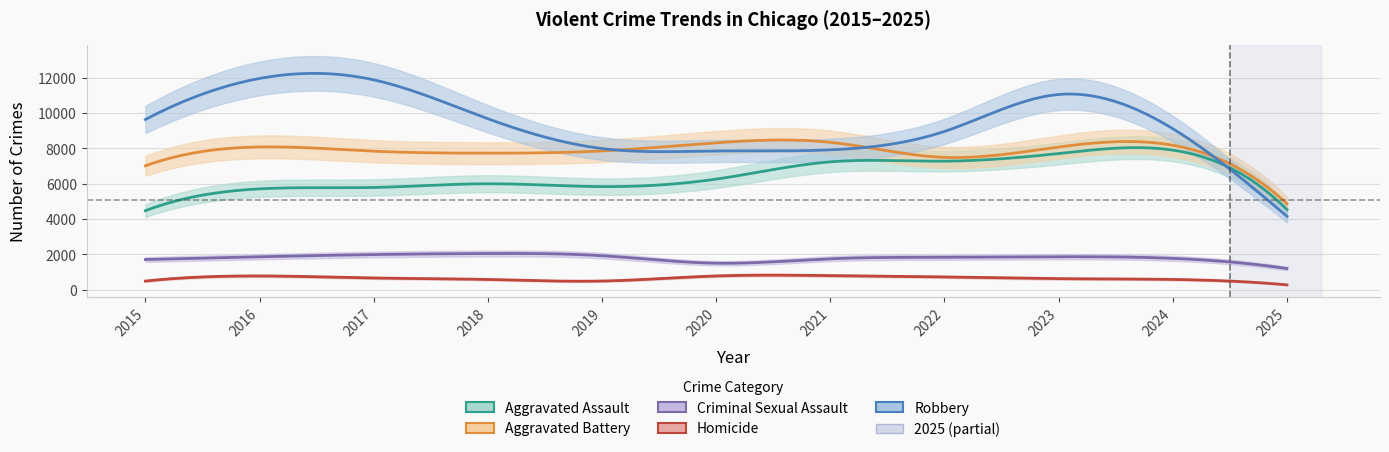

At which category does Aggravated Assault reach its first local valley?

2019